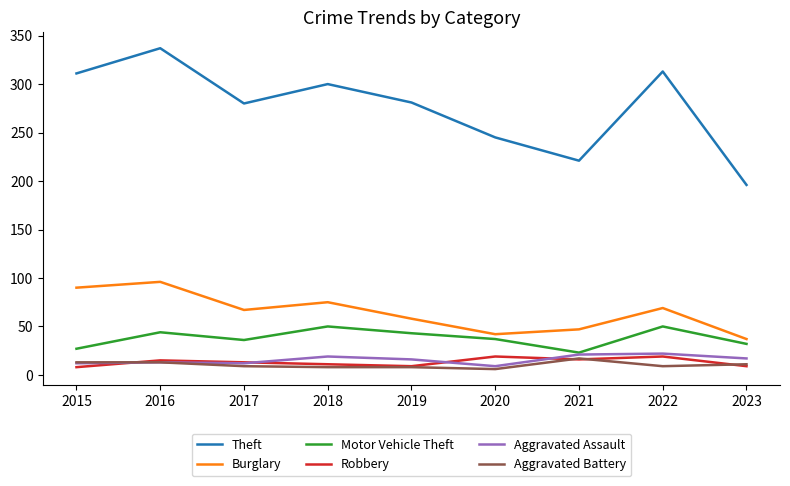

Is the value of Theft at 2015 greater than the value of Robbery at 2016?

Yes